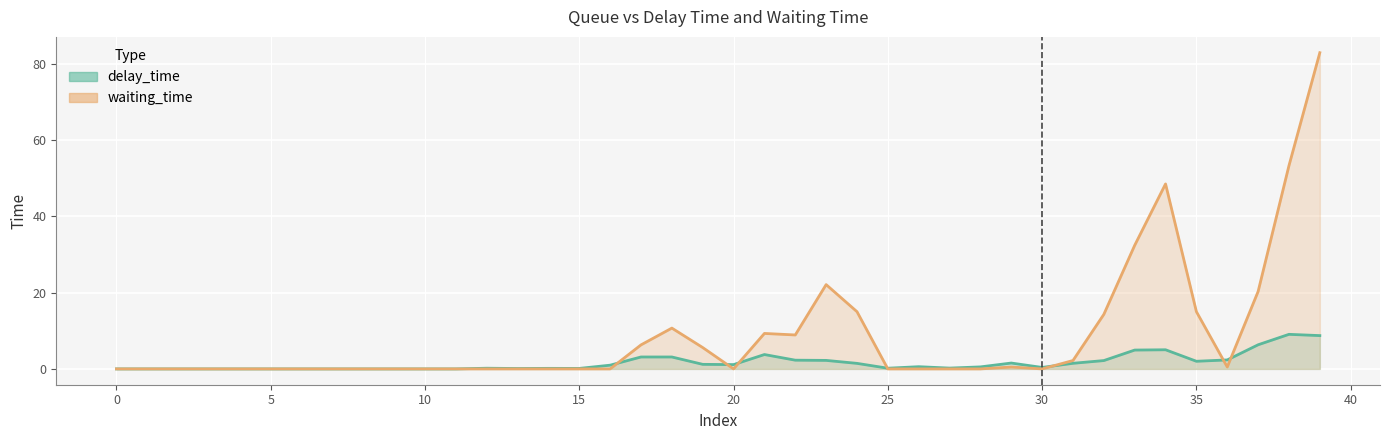

Does the chart display data point markers on the line(s)?

No